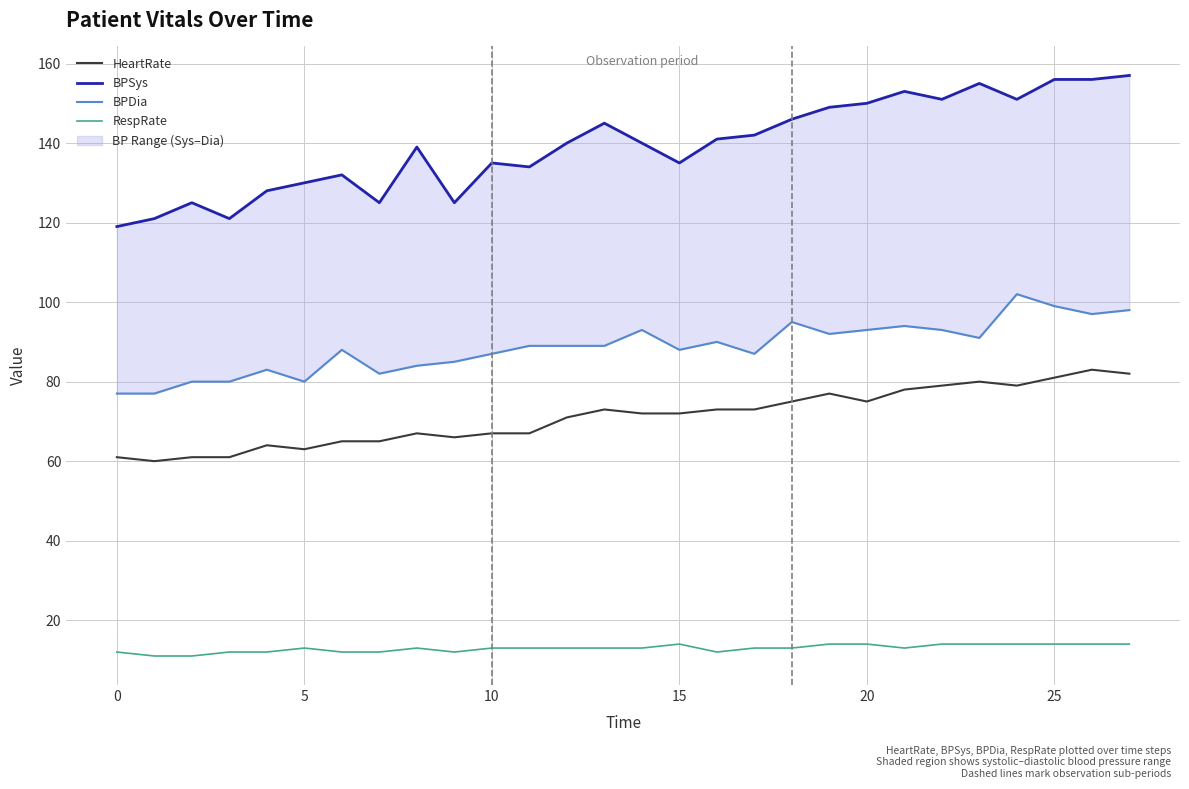

Is it true that HeartRate equals 81 at 25?

True